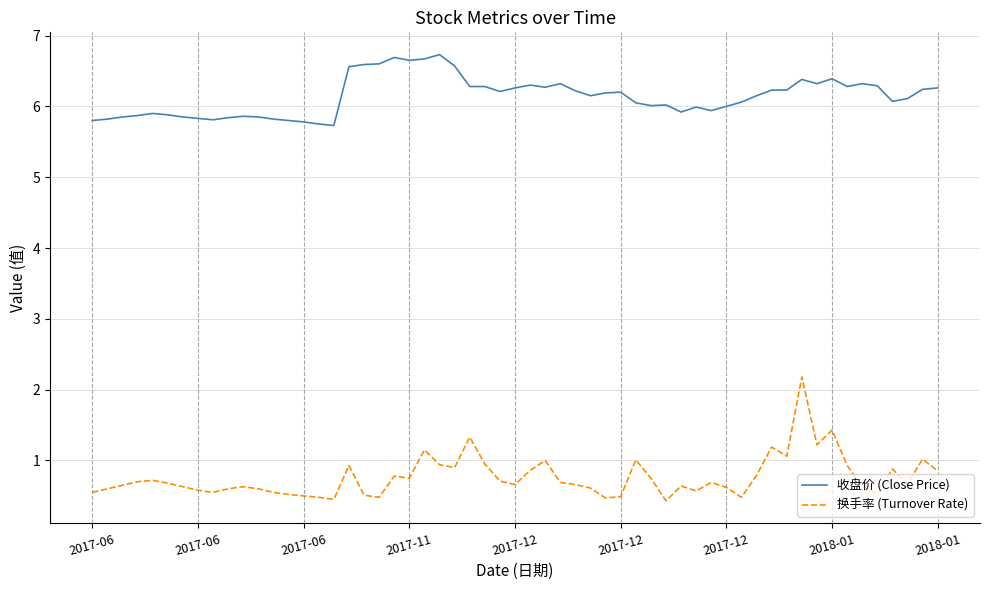

What is the difference between the maximum and minimum values in the 收盘价 (Close Price) series?

1.0